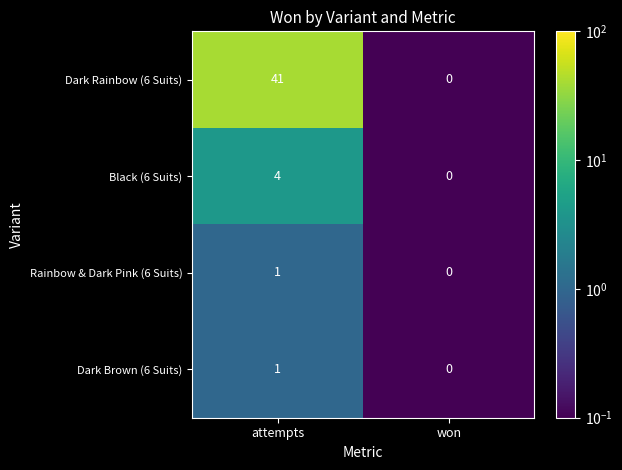

At how many categories does at least one series exceed 28?

1